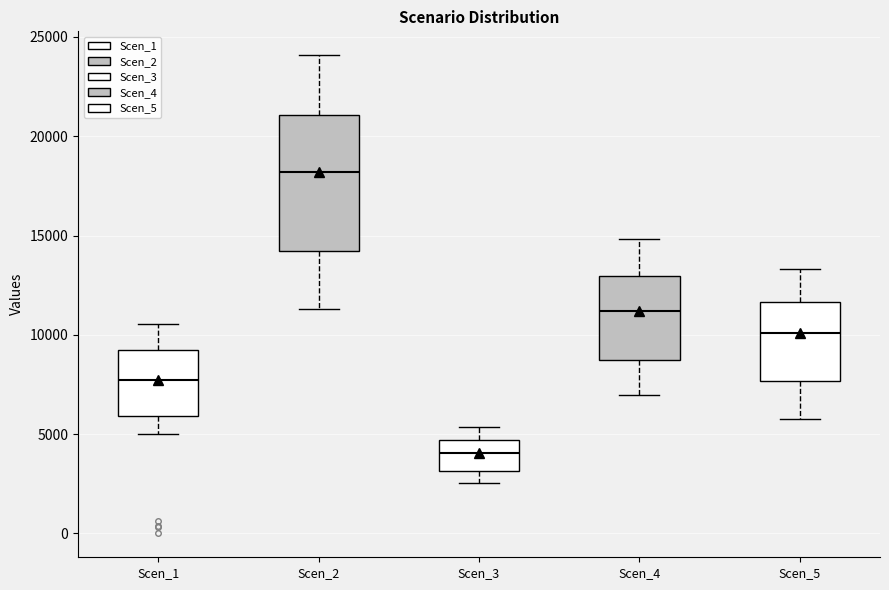

Where does the lower whisker of the box for Scen_1 end on the y-axis? The values are not printed on the chart, so give them approximately, as read against the axis.

5000